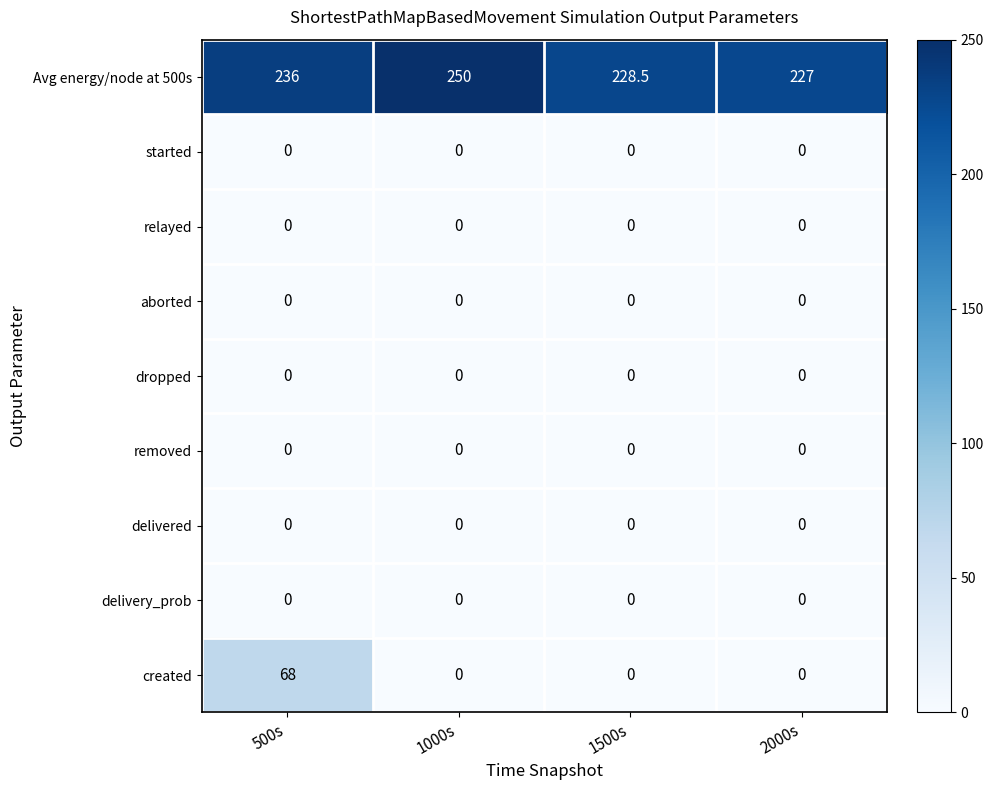

What is the maximum value shown in the chart?

250.0